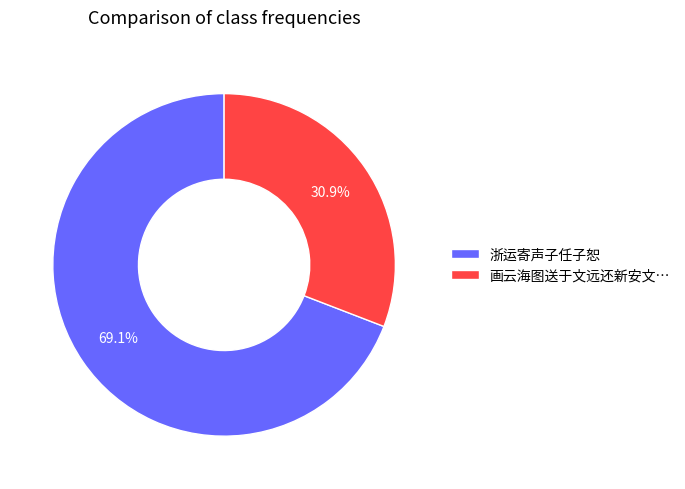

True or false: 浙运寄声子任子恕 accounts for 61% of the total.

False